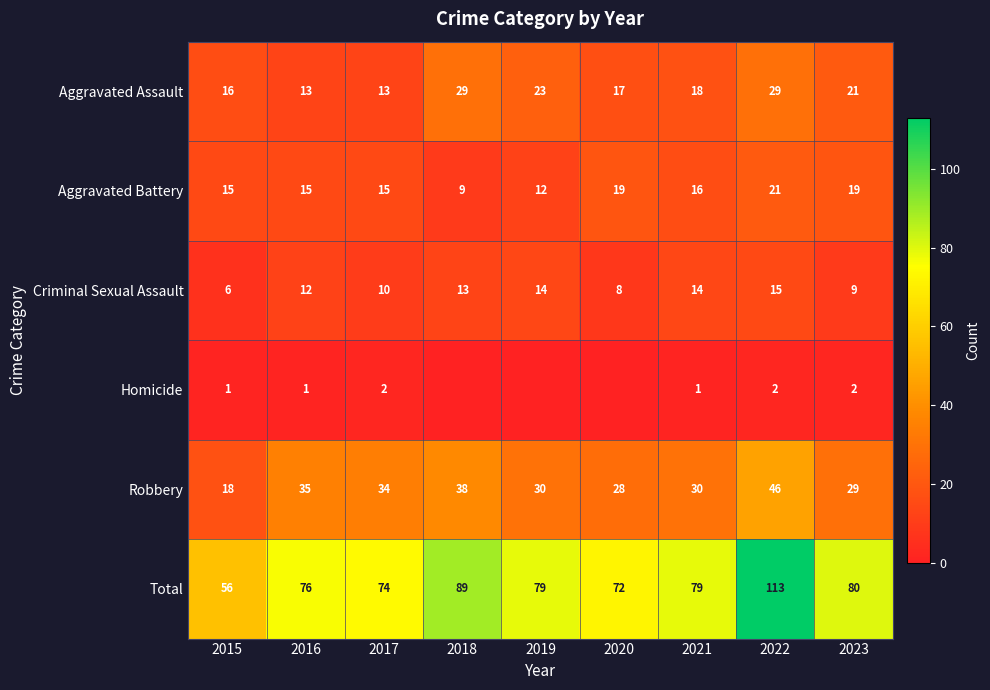

Is the value of Total at 2019 greater than the value of Homicide at 2015?

Yes